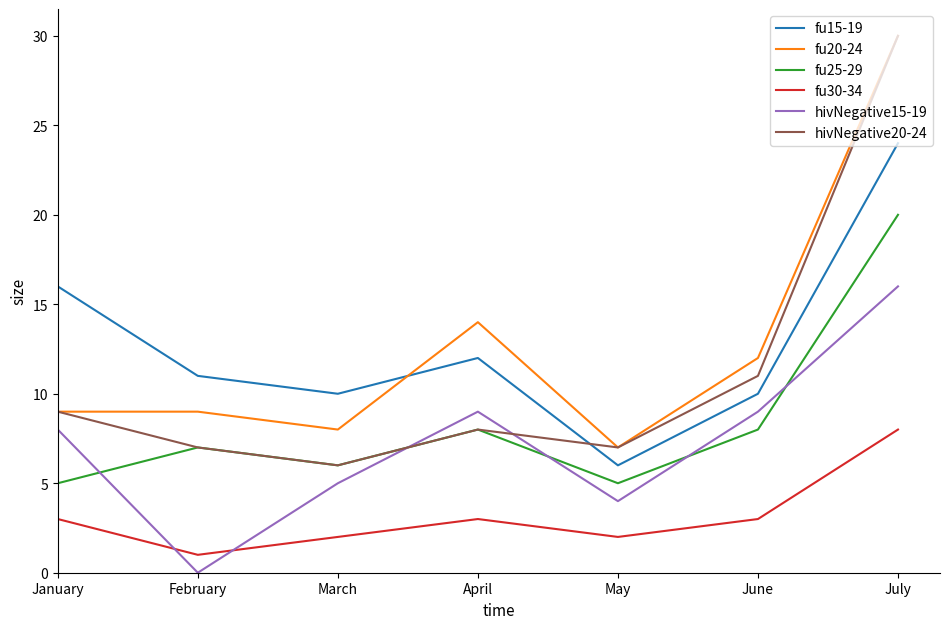

Which label corresponds to the largest value in the chart?

July